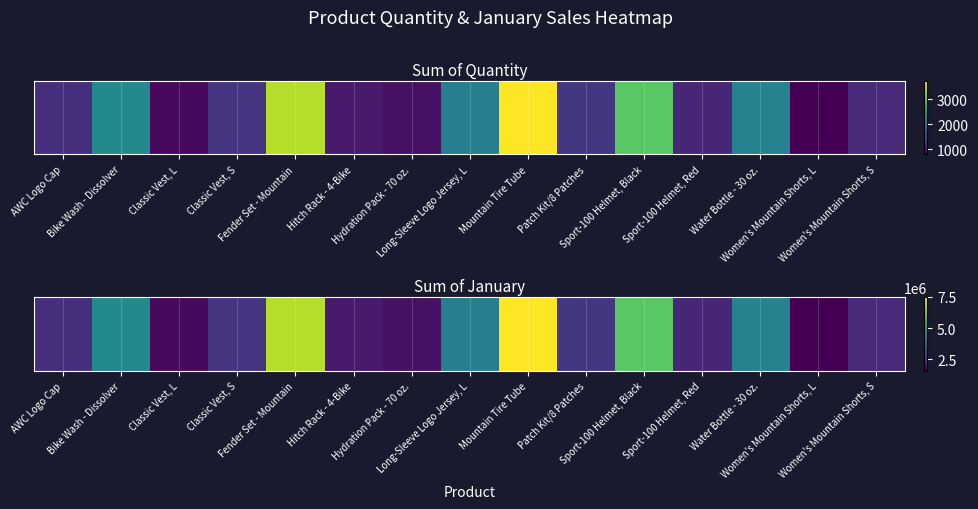

Reading left to right, list all the values displayed in this chart.

AWC Logo Cap=2396000	Bike Wash - Dissolver=4370000	Classic Vest, L=1726000	Classic Vest, S=2476000	Fender Set - Mountain=6866000	Hitch Rack - 4-Bike=2010000	Hydration Pack - 70 oz.=1854000	Long-Sleeve Logo Jersey, L=4112000	Mountain Tire Tube=7516000	Patch Kit/8 Patches=2548000	Sport-100 Helmet, Black=5992000	Sport-100 Helmet, Red=2220000	Water Bottle - 30 oz.=4206000	Women's Mountain Shorts, L=1584000	Women's Mountain Shorts, S=2308000